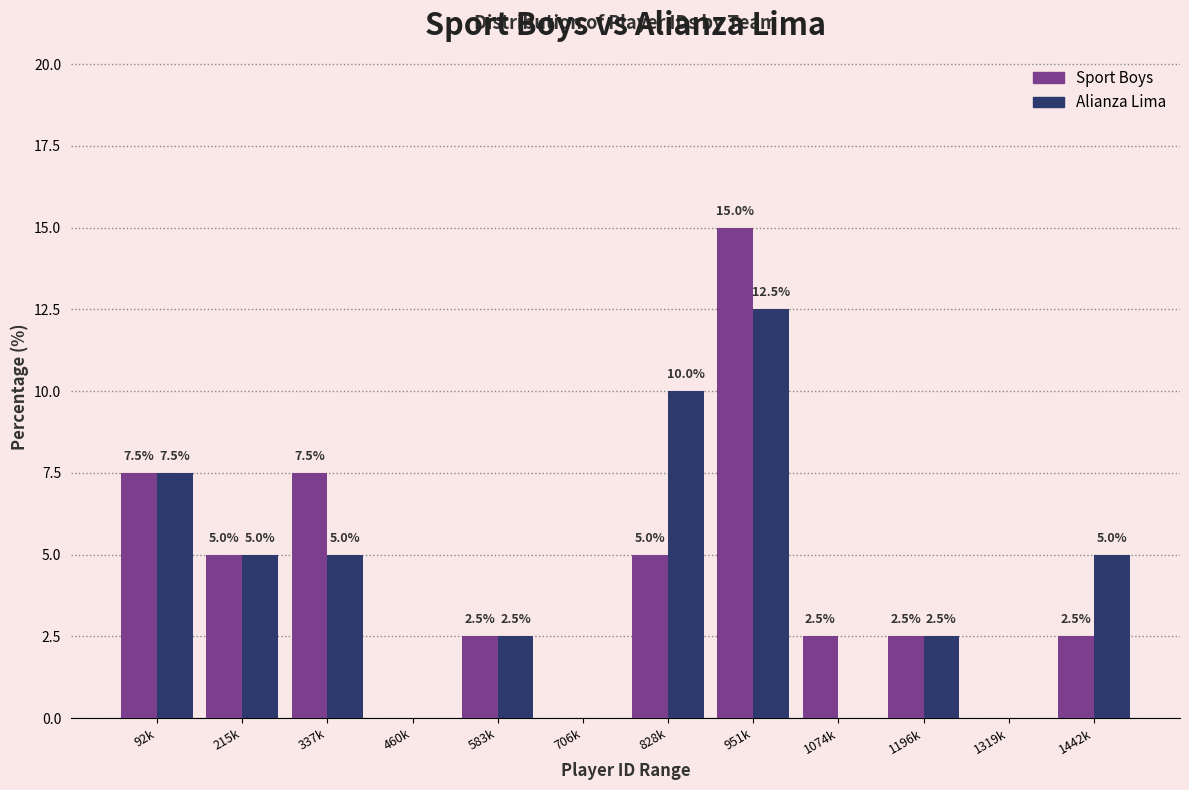

Reading left to right, list all the values displayed in this chart.

Sport Boys: 92k=7.5	215k=5.0	337k=7.5	460k=0.0	583k=2.5	706k=0.0	828k=5.0	951k=15.0	1074k=2.5	1196k=2.5	1319k=0.0	1442k=2.5
Alianza Lima: 92k=7.5	215k=5.0	337k=5.0	460k=0.0	583k=2.5	706k=0.0	828k=10.0	951k=12.5	1074k=0.0	1196k=2.5	1319k=0.0	1442k=5.0